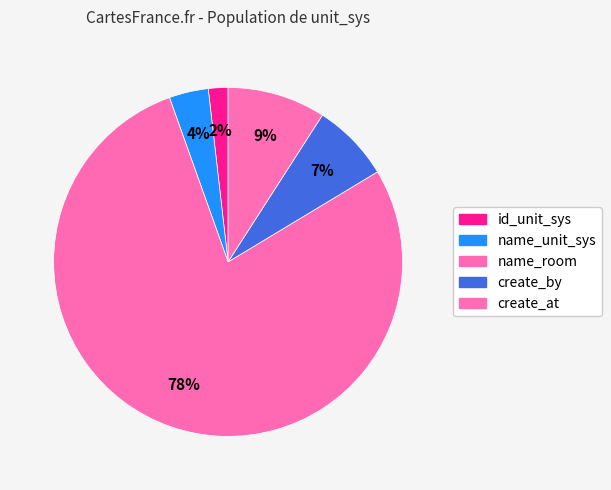

What is the largest slice in the pie chart?

name_room